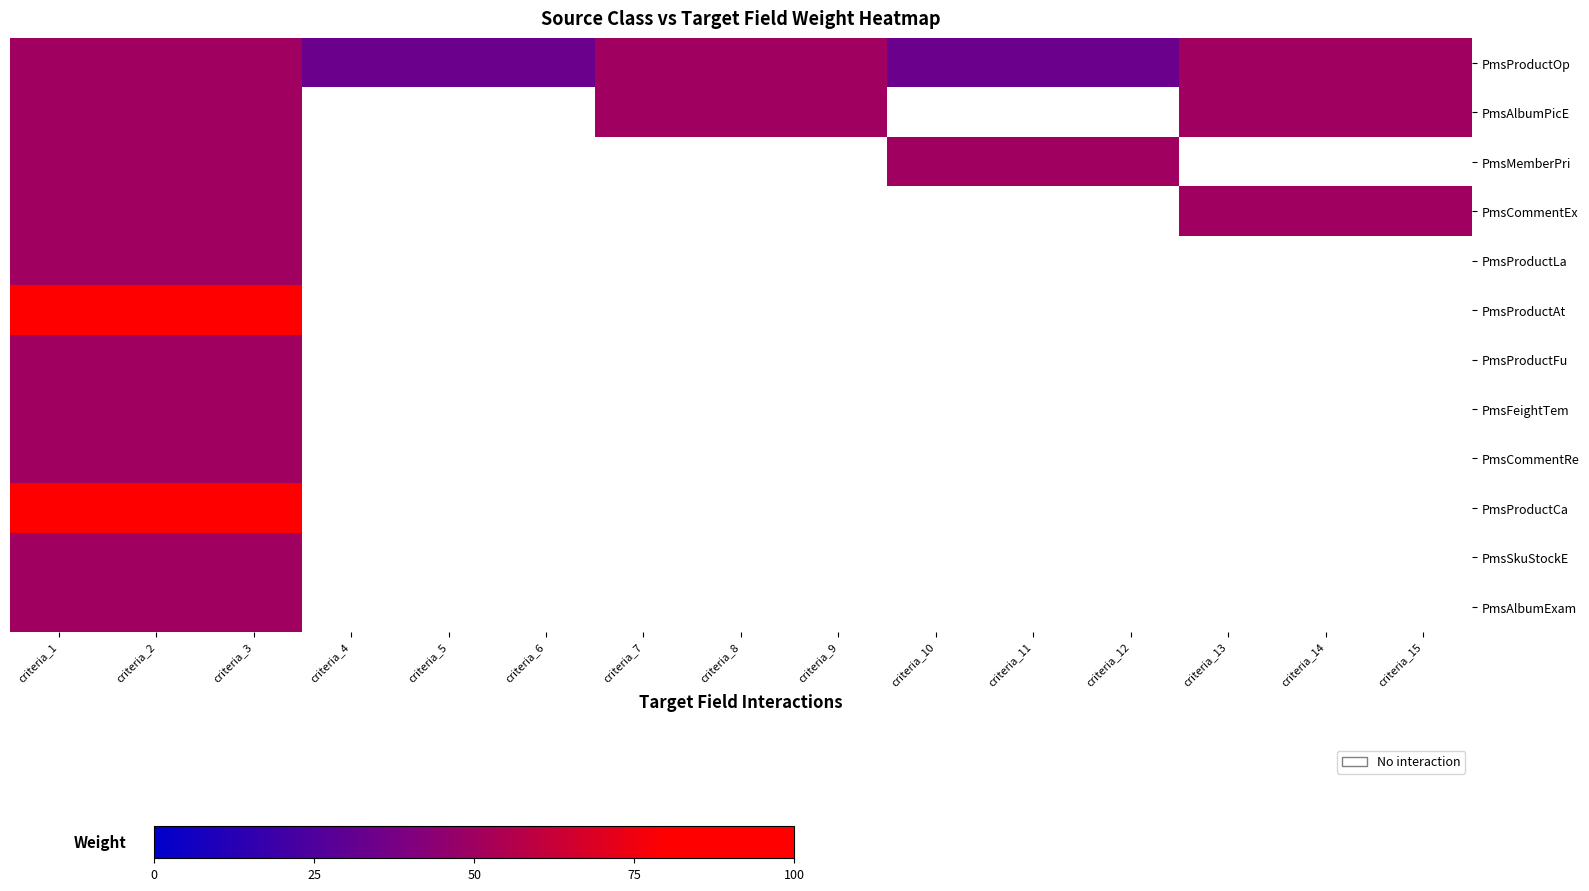

Which series has the largest total across all categories?

PmsProductOp